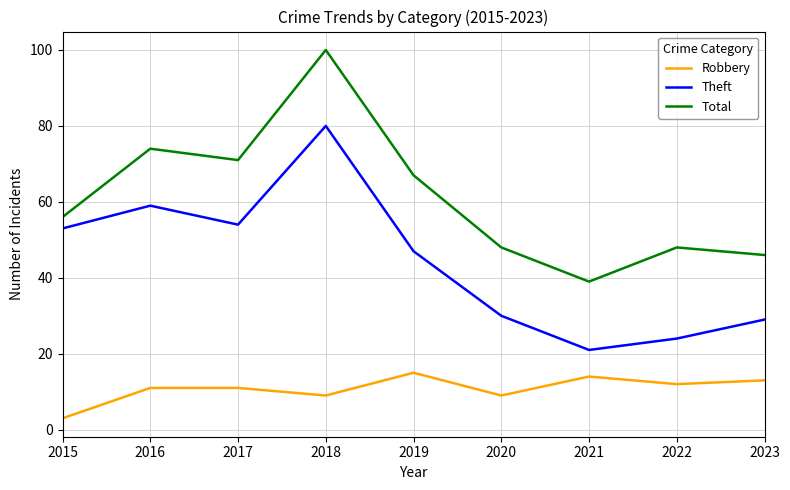

List the series in order of their peak value, highest first.

Total, Theft, Robbery